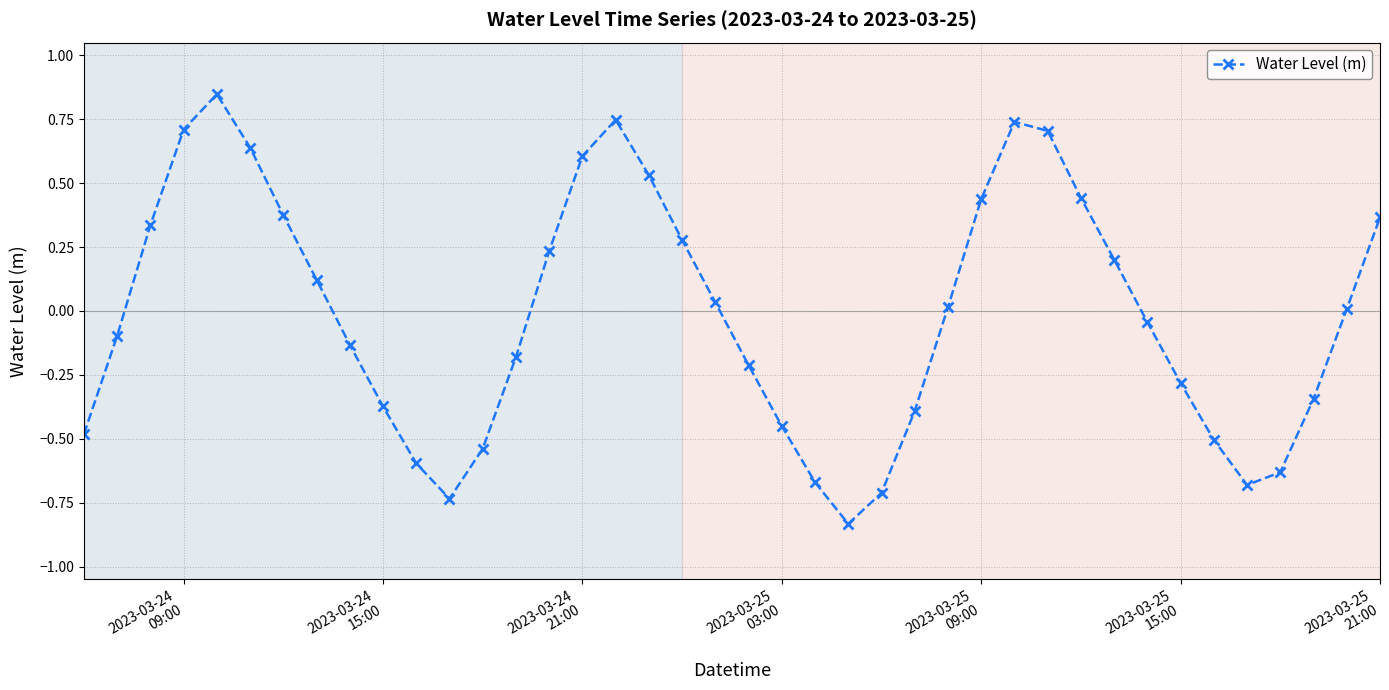

What is the difference between the second highest and minimum values?

1.6